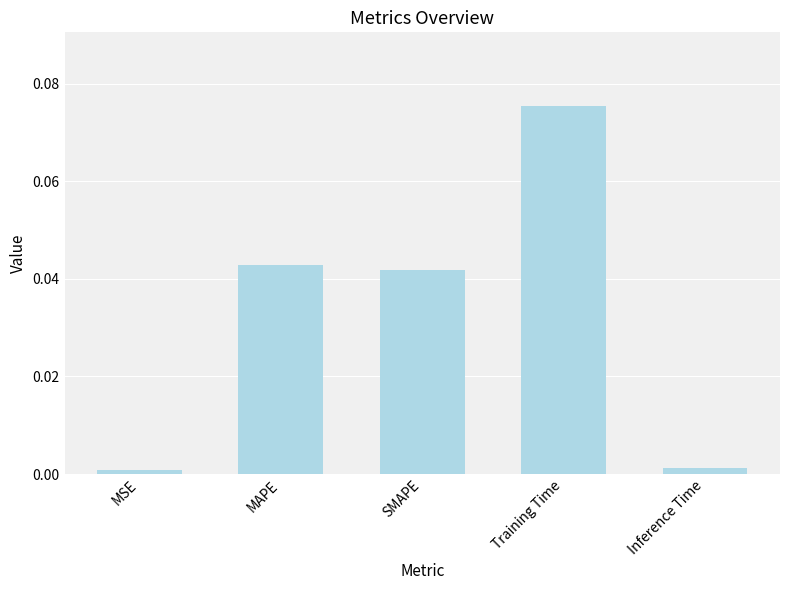

Which has a higher value, MSE or MAPE?

MAPE